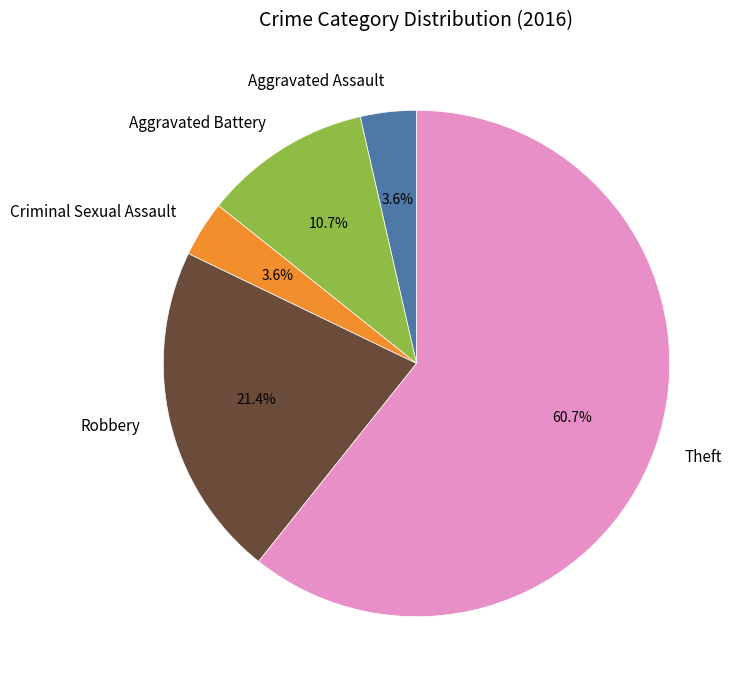

What is the ratio of the value at Aggravated Battery to the value at Criminal Sexual Assault?

3.0